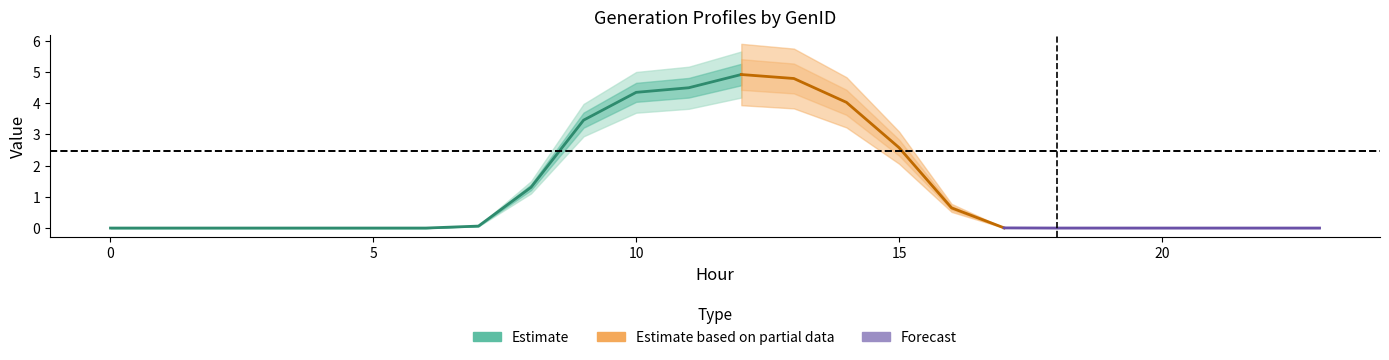

Is this an area chart (filled region under the line)?

No